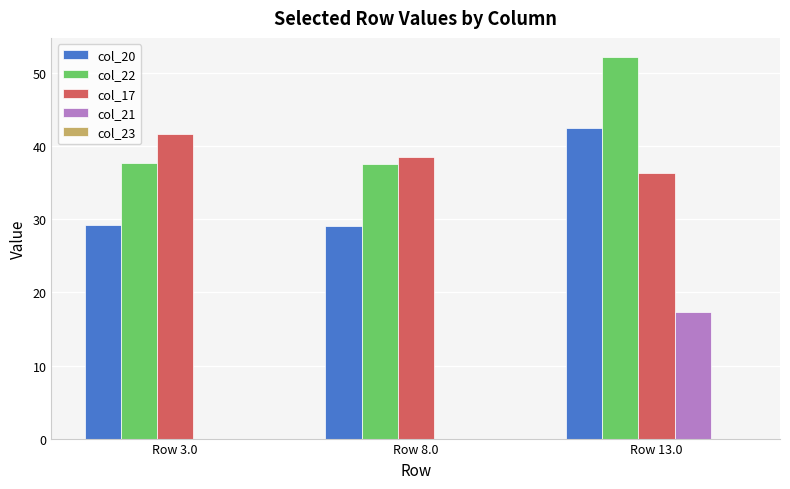

What is the highest value of the col_20 series?

42.5